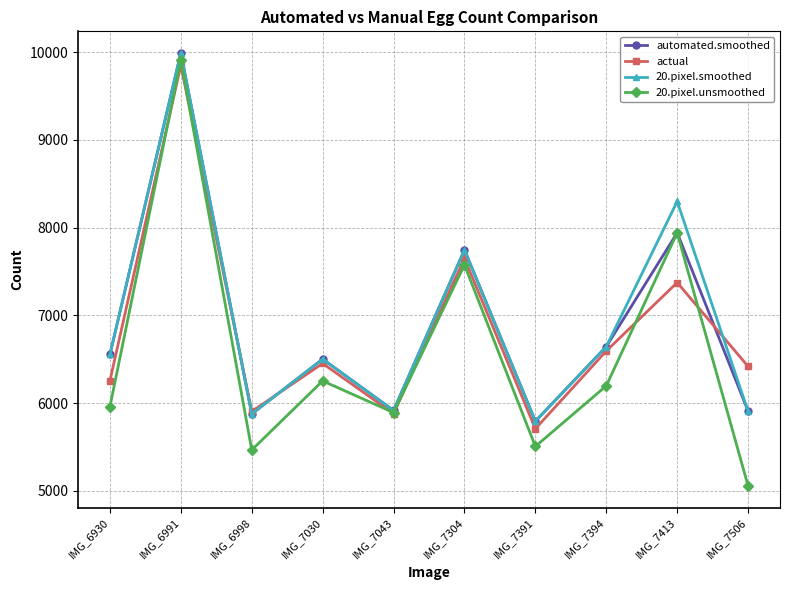

How many lines are shown in the chart?

4